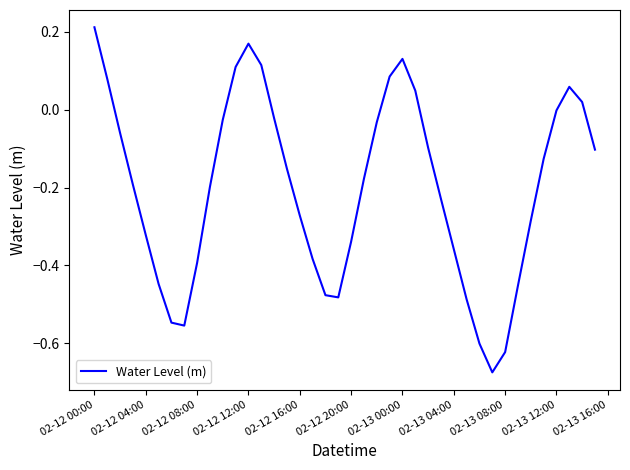

What is the difference between the maximum and minimum values?

0.9